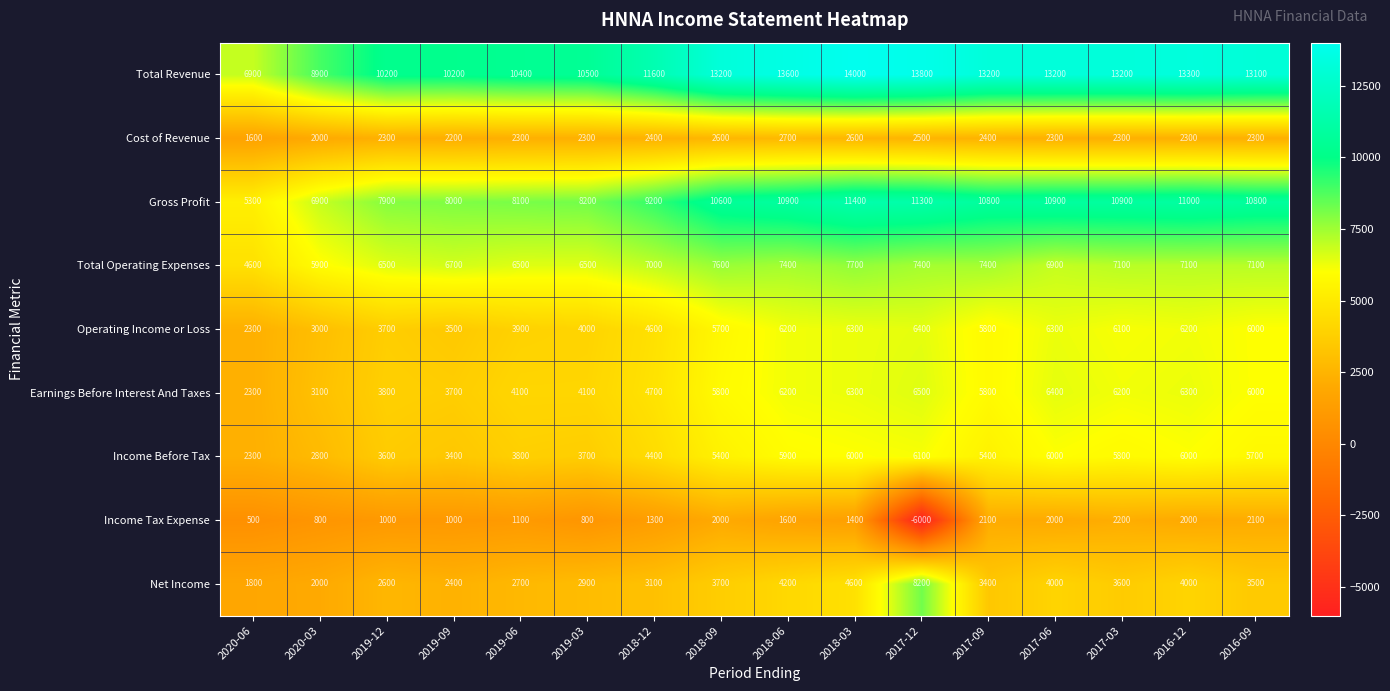

Rank the series at 2017-03 from highest to lowest value.

Total Revenue, Gross Profit, Total Operating Expenses, Earnings Before Interest And Taxes, Operating Income or Loss, Income Before Tax, Net Income, Cost of Revenue, Income Tax Expense